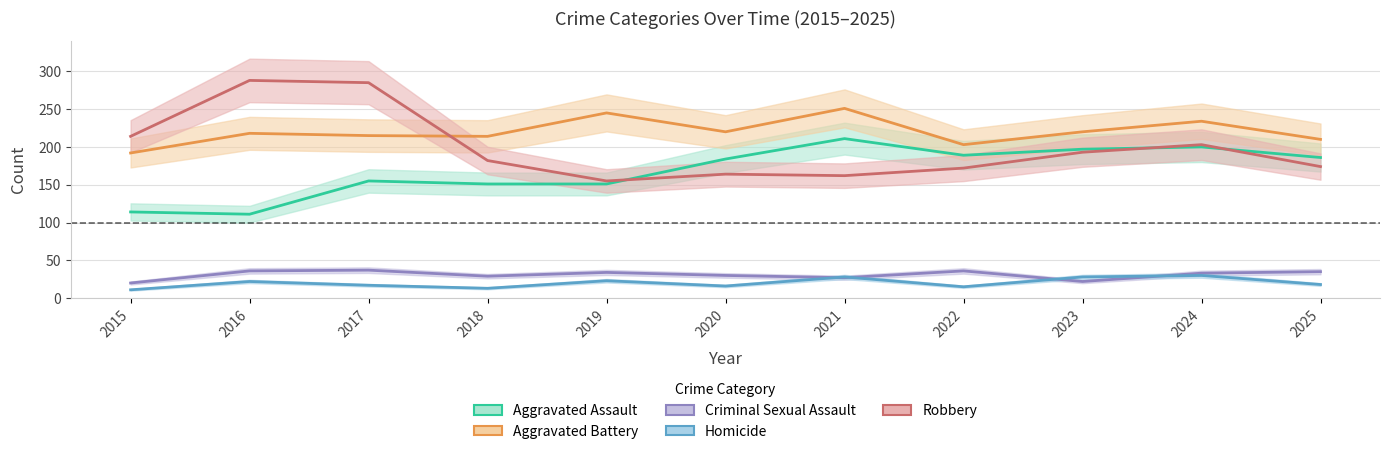

What is the value of the Aggravated Assault point at the 8th from the left?

189